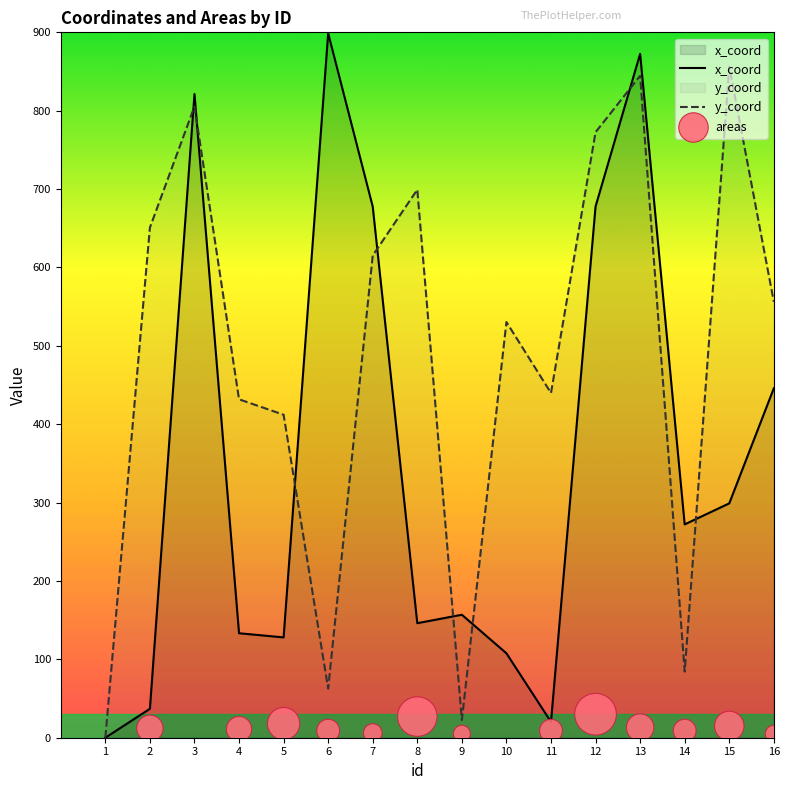

At how many categories does at least one series exceed 263?

14